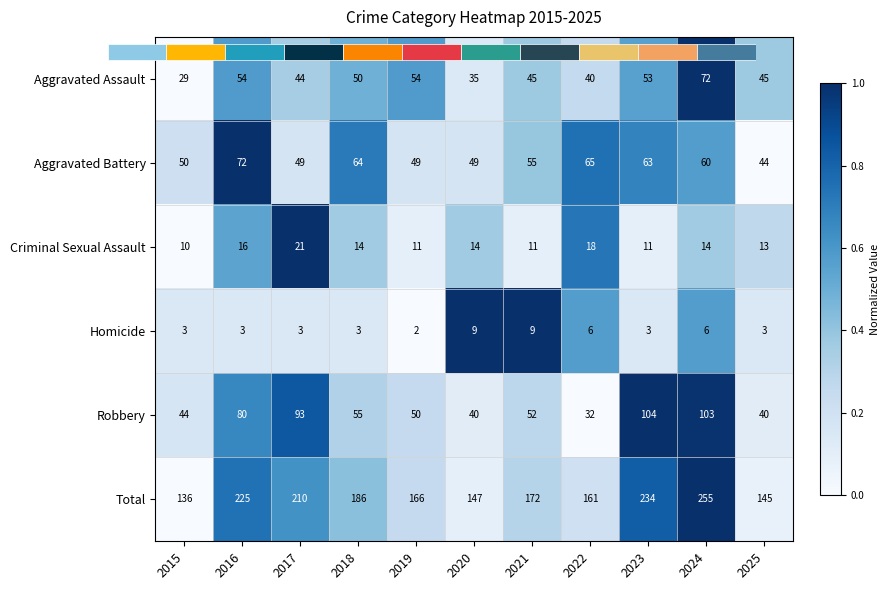

Which has a higher value, 2024 or 2022?

2024